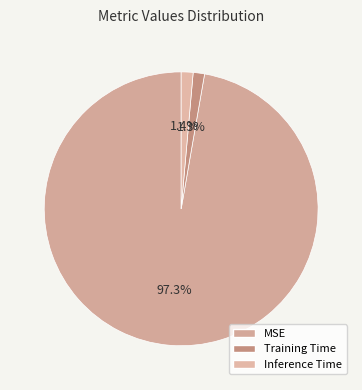

Which category has the smallest portion of the pie?

Training Time